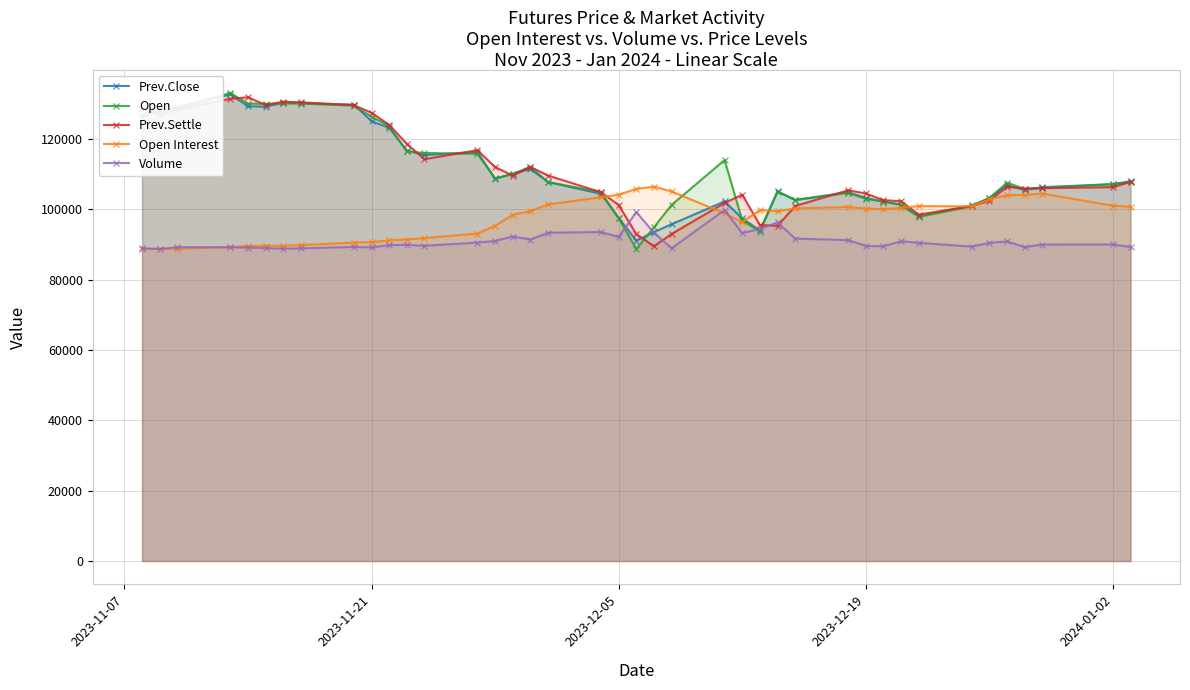

What is the maximum value for Prev.Settle?

131800.0